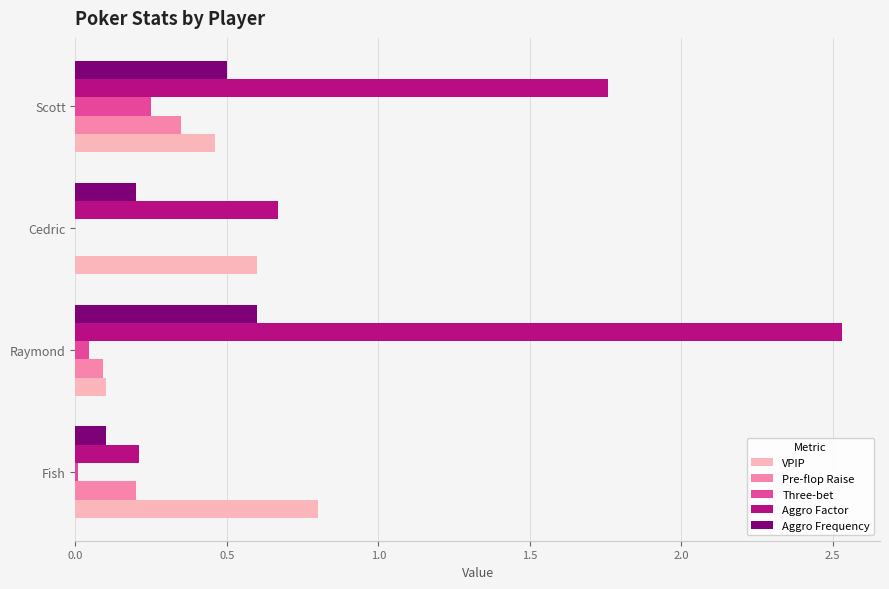

Is it true that VPIP equals 0.0 at Raymond?

False